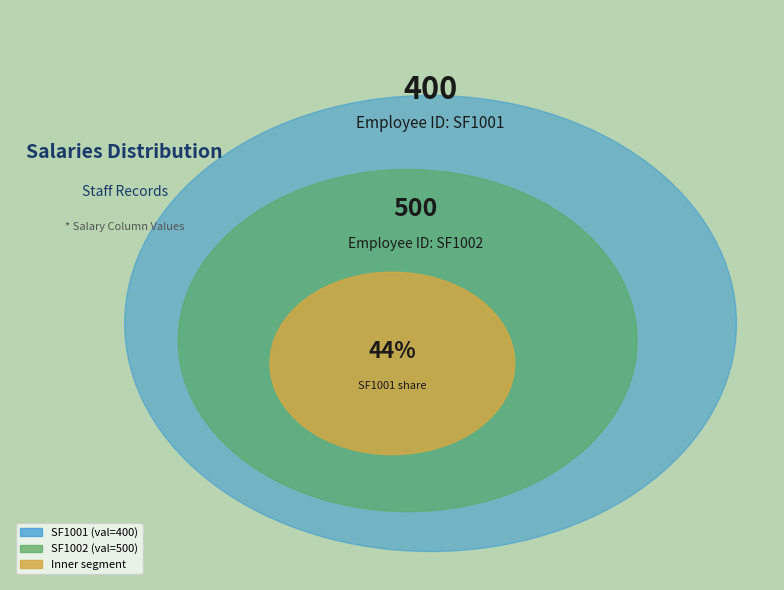

What is the majority slice?

SF1002